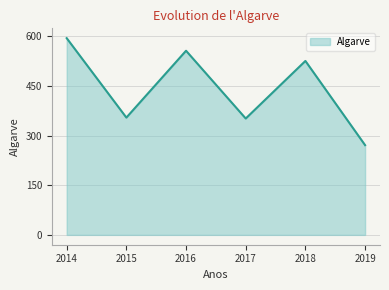

Reading left to right, list all the values displayed in this chart.

2014=594.2	2015=354.3	2016=556.2	2017=351.5	2018=525.4	2019=271.1